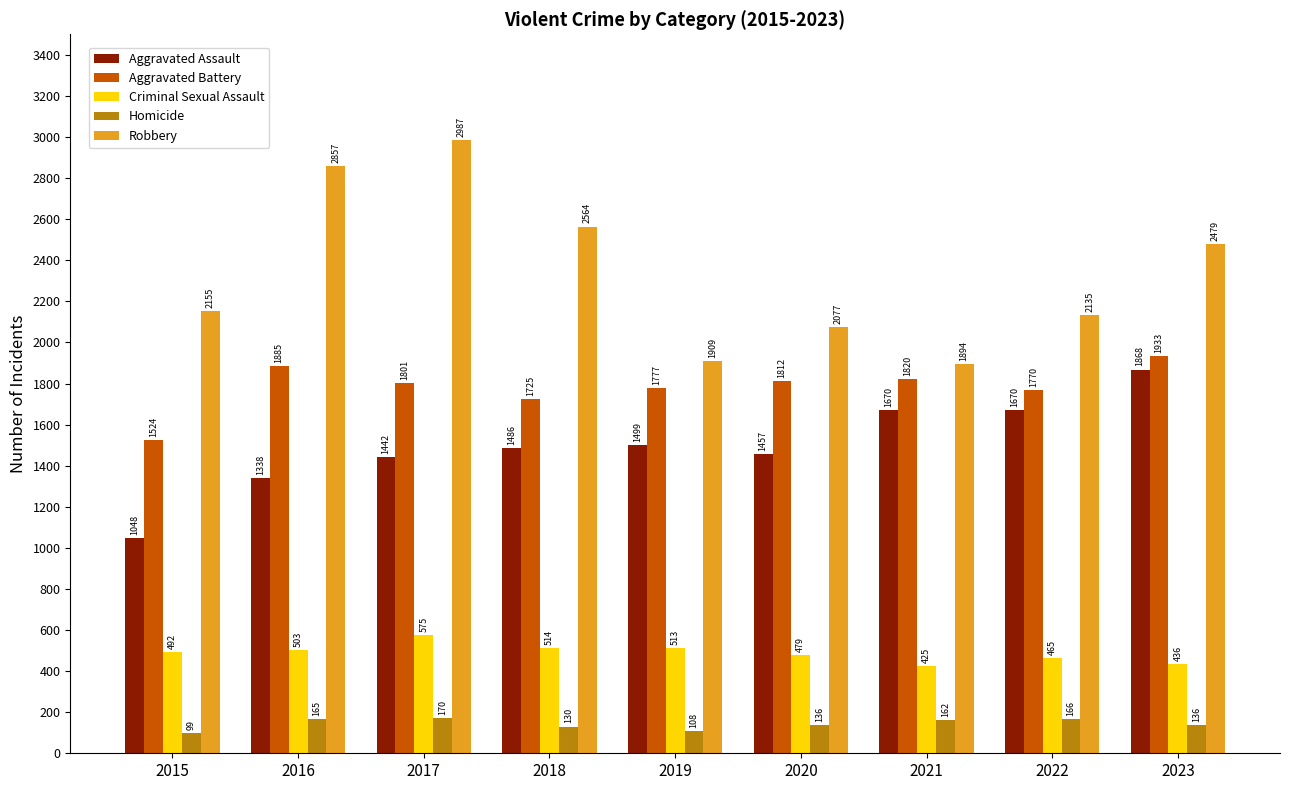

At which category does the chart reach its minimum across all series?

2015